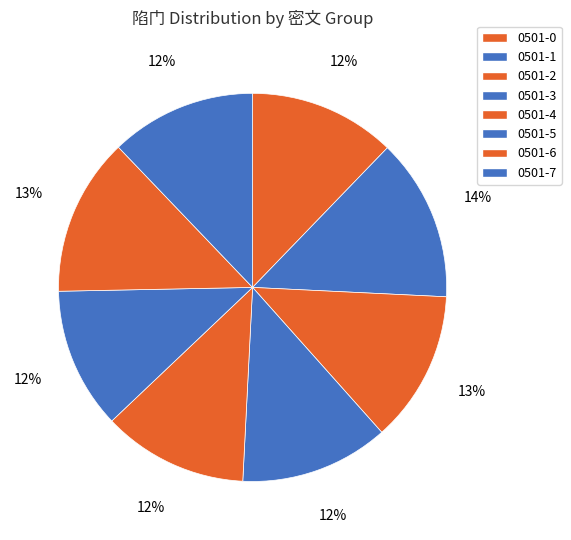

To the nearest percent, what portion does 0501-4 represent?

12%